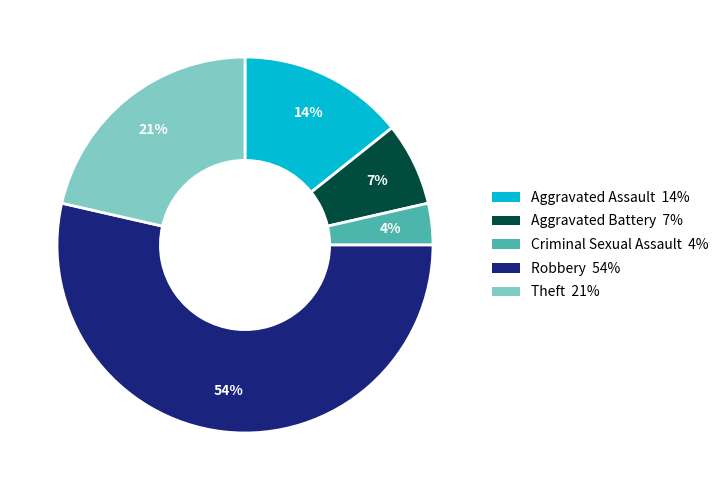

Which has a higher value, Criminal Sexual Assault or Theft?

Theft